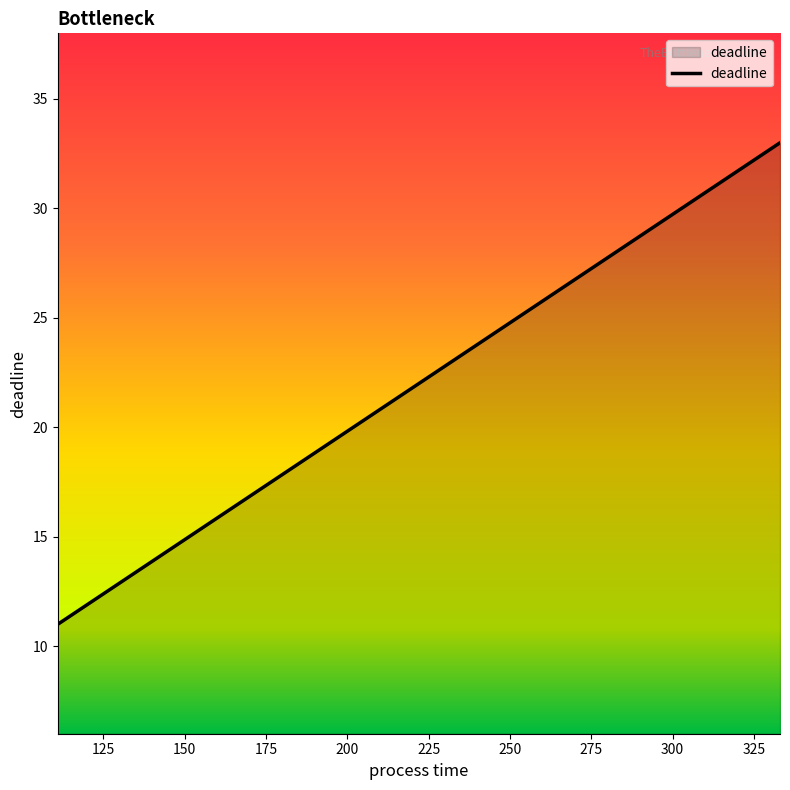

What is the maximum value shown in the chart?

33